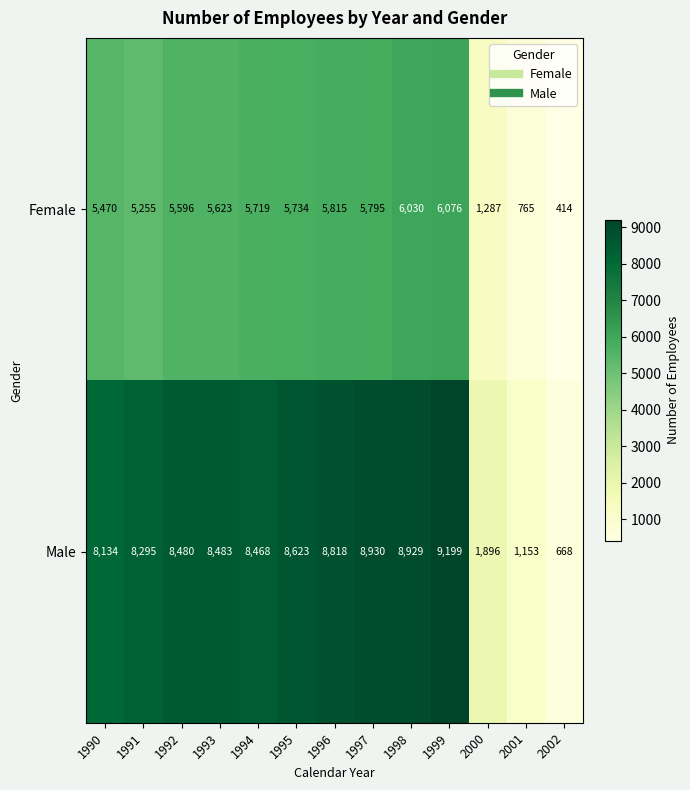

What is the approximate value of Female at 1997, to the nearest 10?

5800